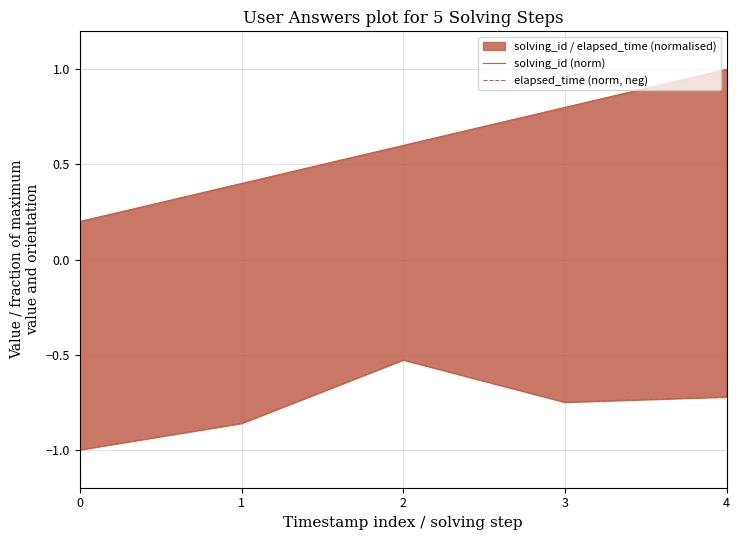

What is the difference between the maximum and second lowest values in the elapsed_time (norm, neg) series?

0.3